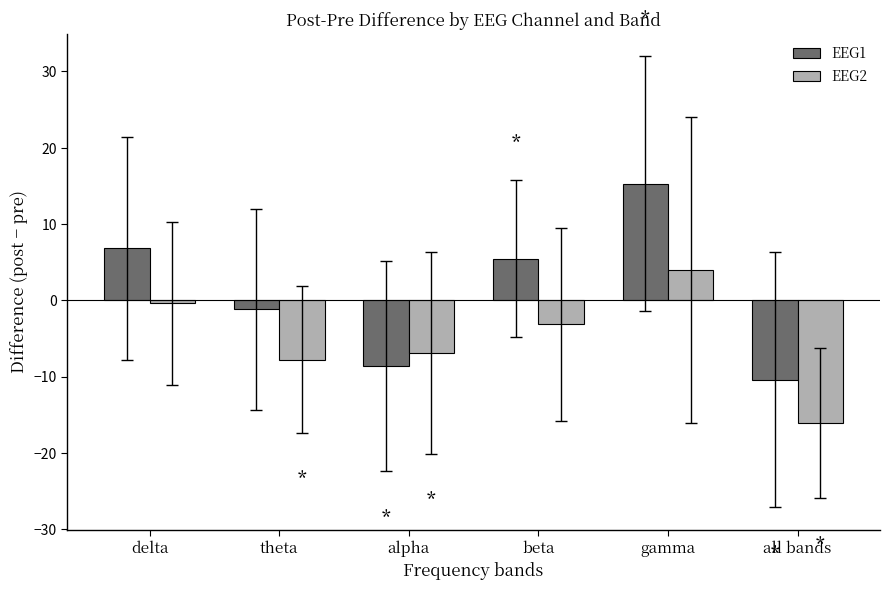

At gamma, list the series in order from smallest to largest.

EEG2, EEG1